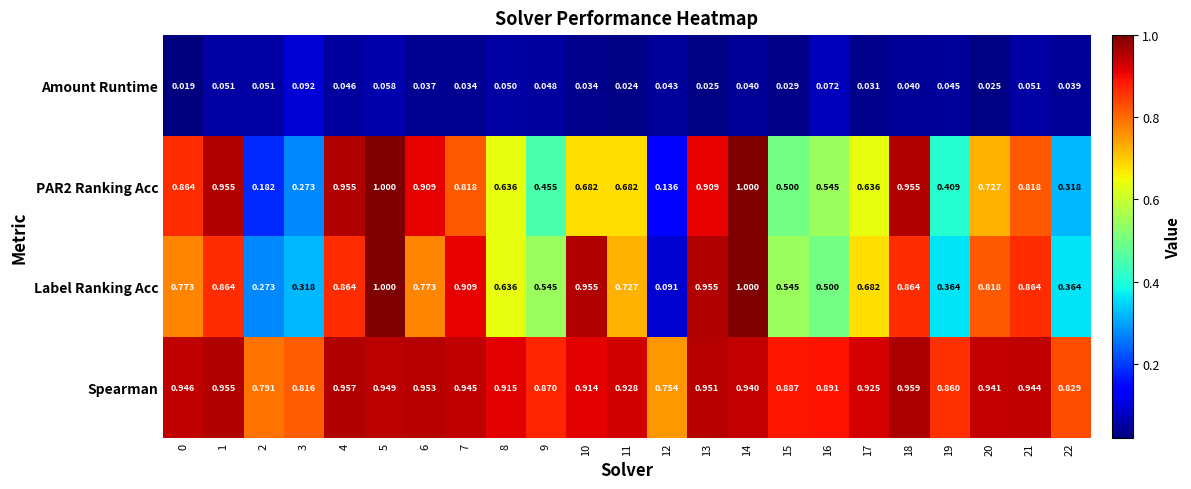

Which series has the largest total across all categories?

Spearman